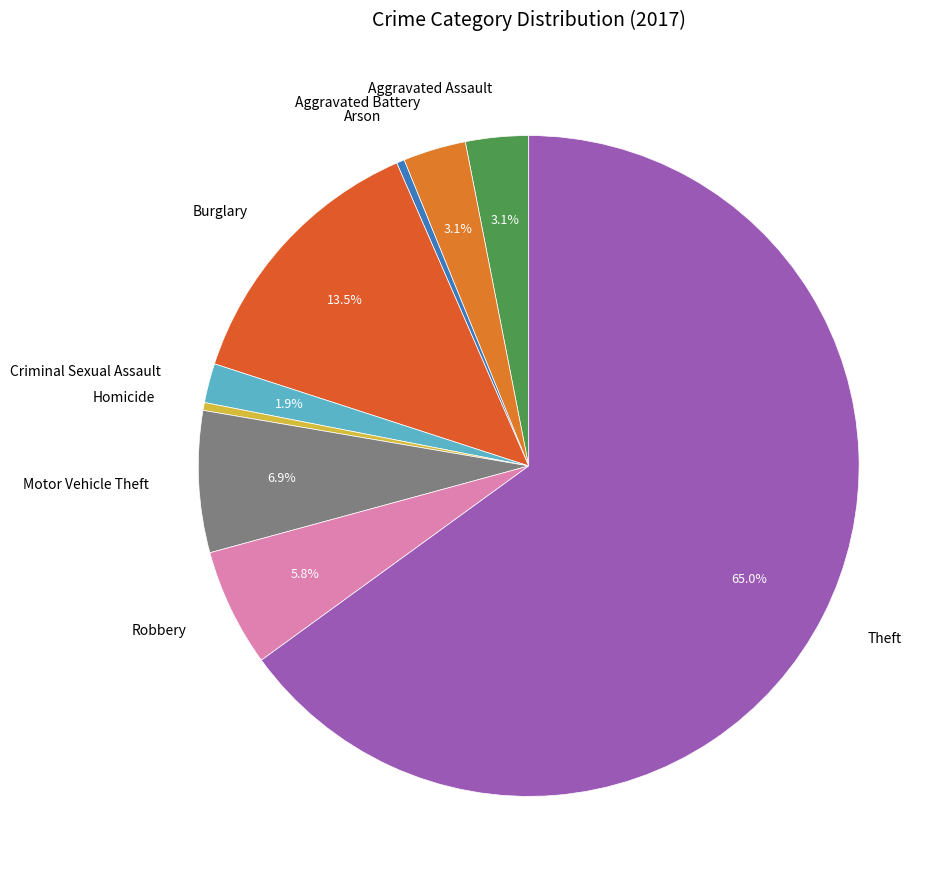

To the nearest percent, what is the difference between the largest and smallest slice percentages?

65%